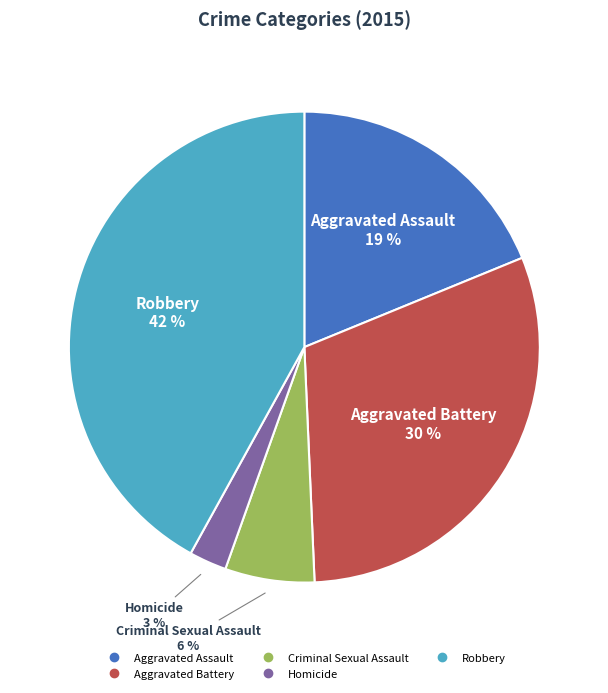

Is the sum of Criminal Sexual Assault and Robbery greater than half?

No